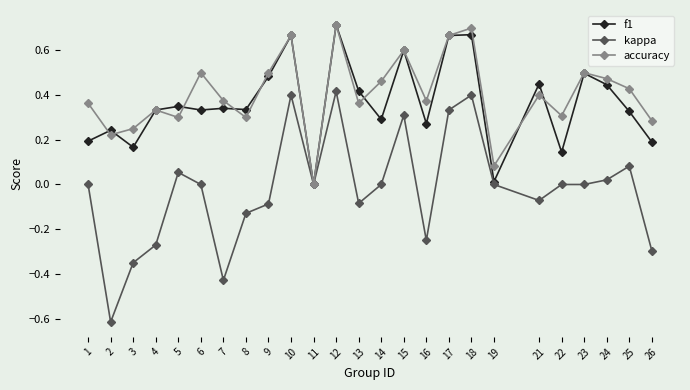

Is the value of kappa at 19 greater than the value of f1 at 14?

No